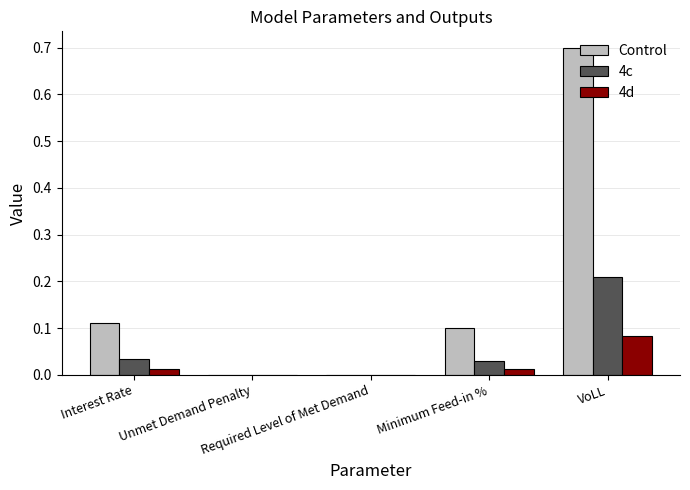

How many distinct data groups are displayed?

3